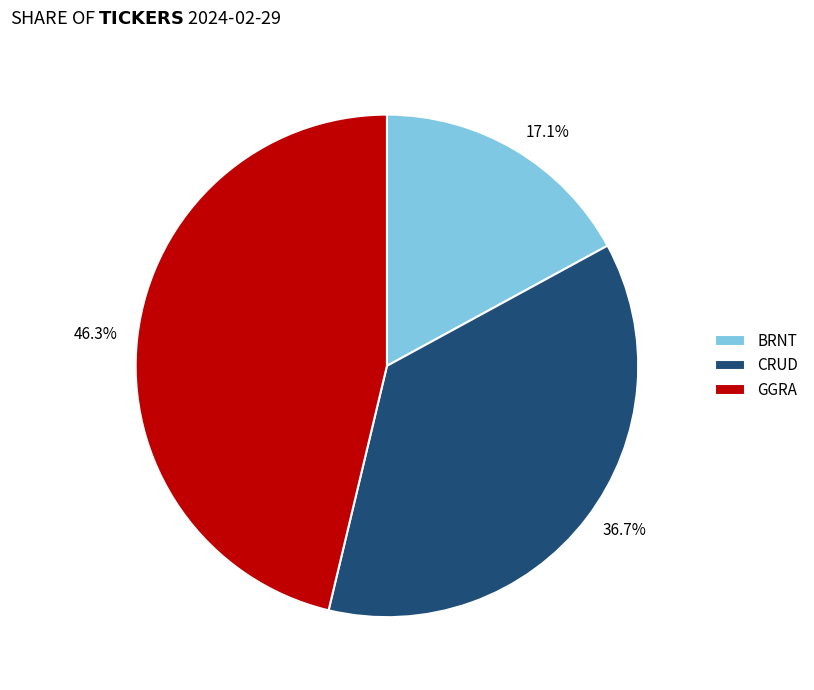

Count the number of slices in the pie.

3